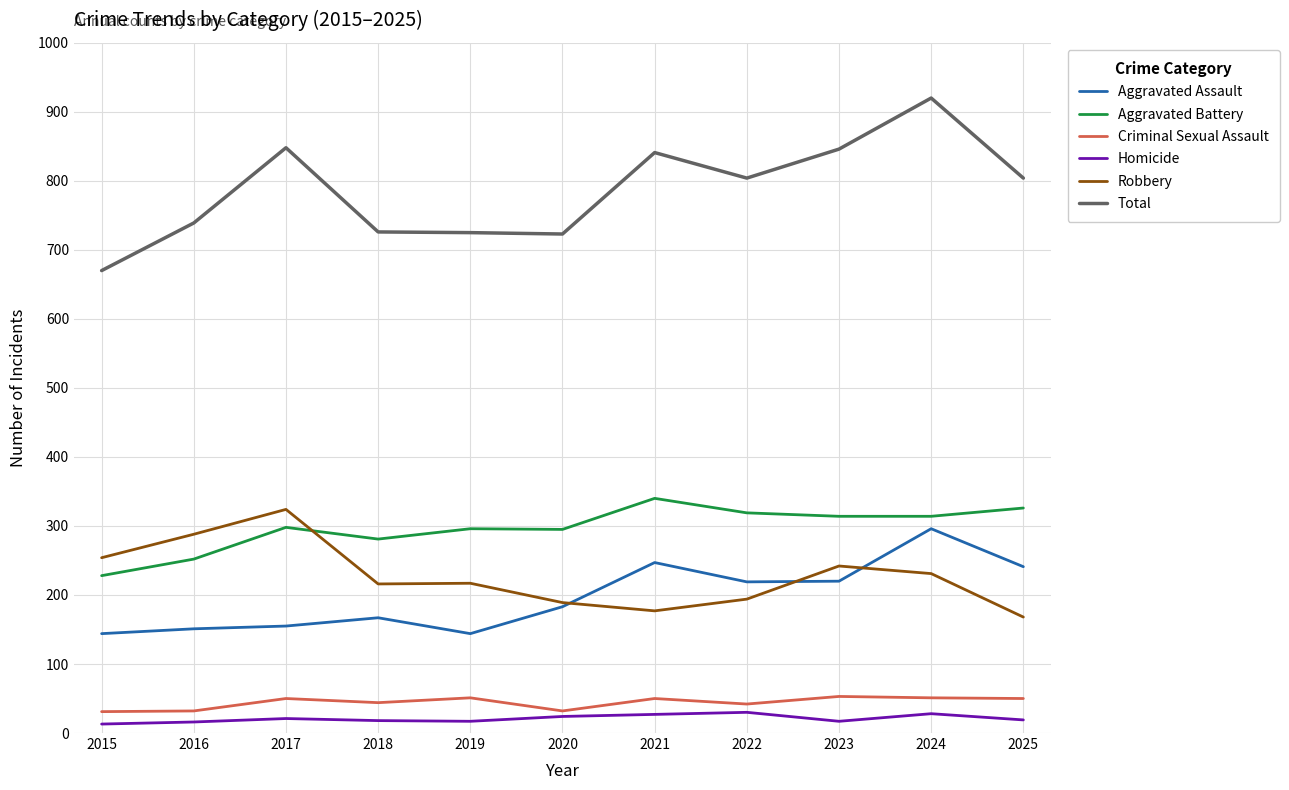

What are all the series names shown in the legend?

Aggravated Assault, Aggravated Battery, Criminal Sexual Assault, Homicide, Robbery, Total